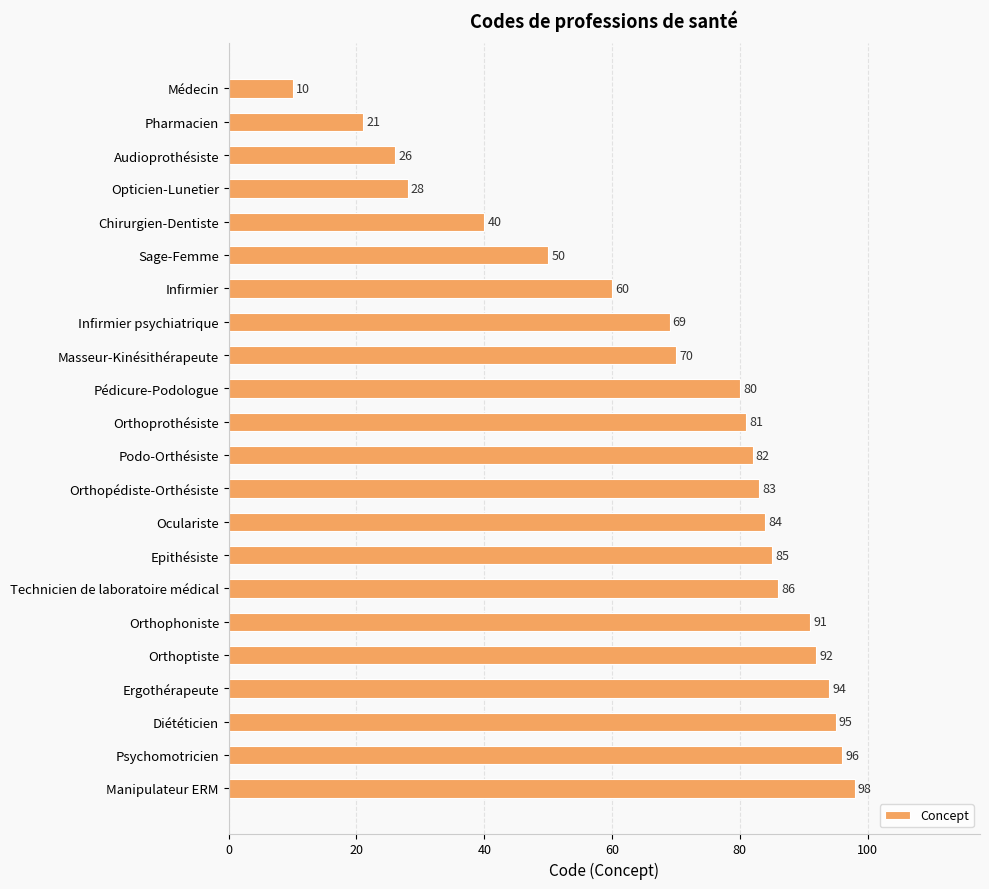

At which label is the value closest to 54?

Sage-Femme